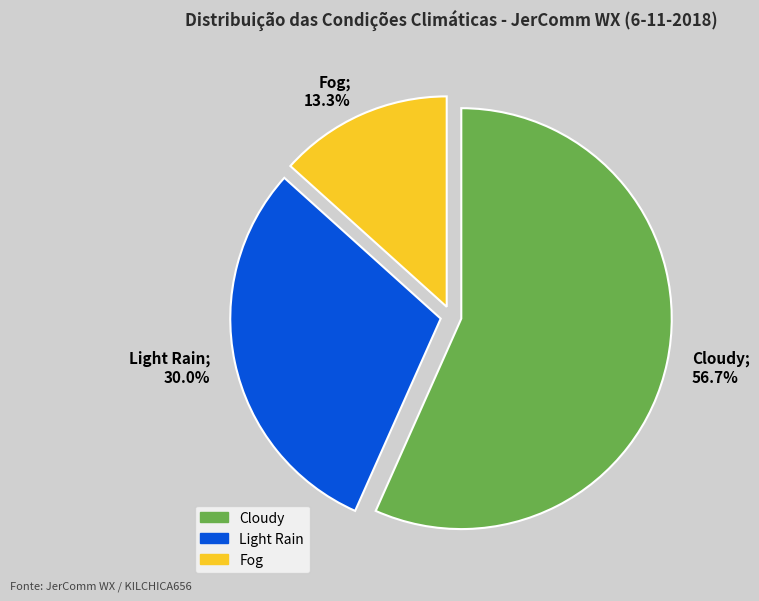

To the nearest percent, what is the difference between the largest and smallest slice percentages?

43%